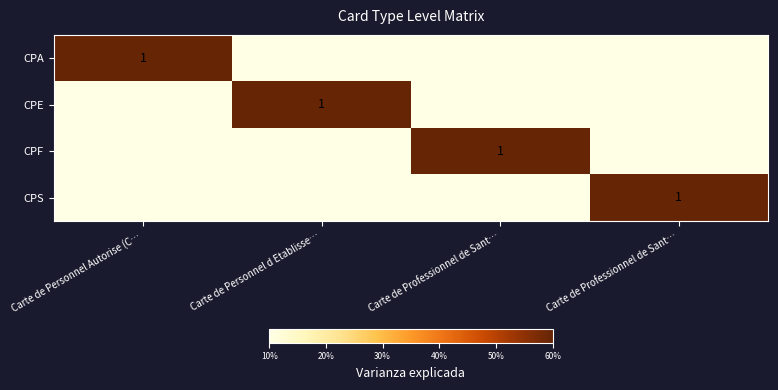

What is the sum of all CPE values?

1